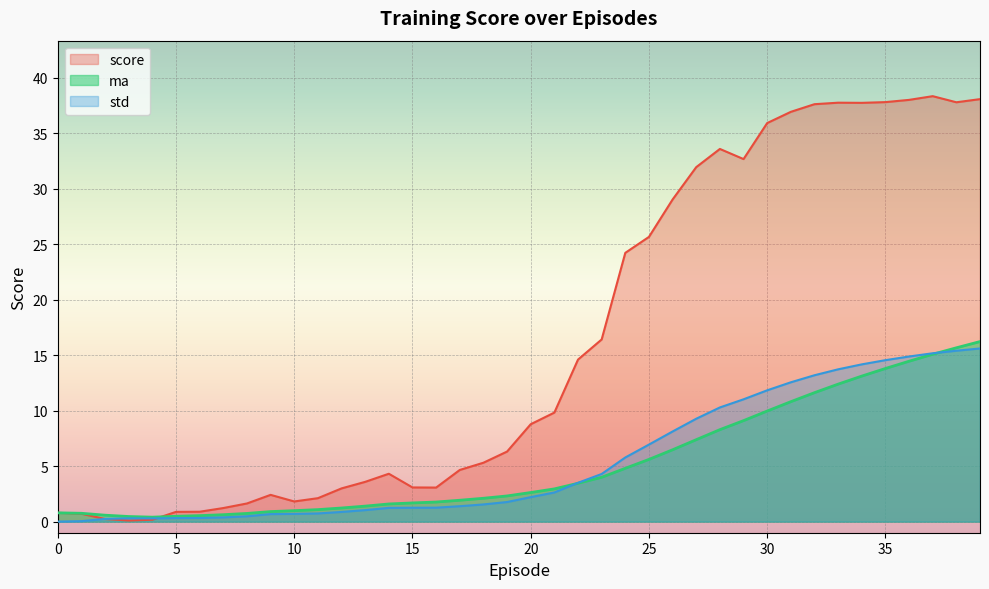

What is the maximum value for ma?

16.2